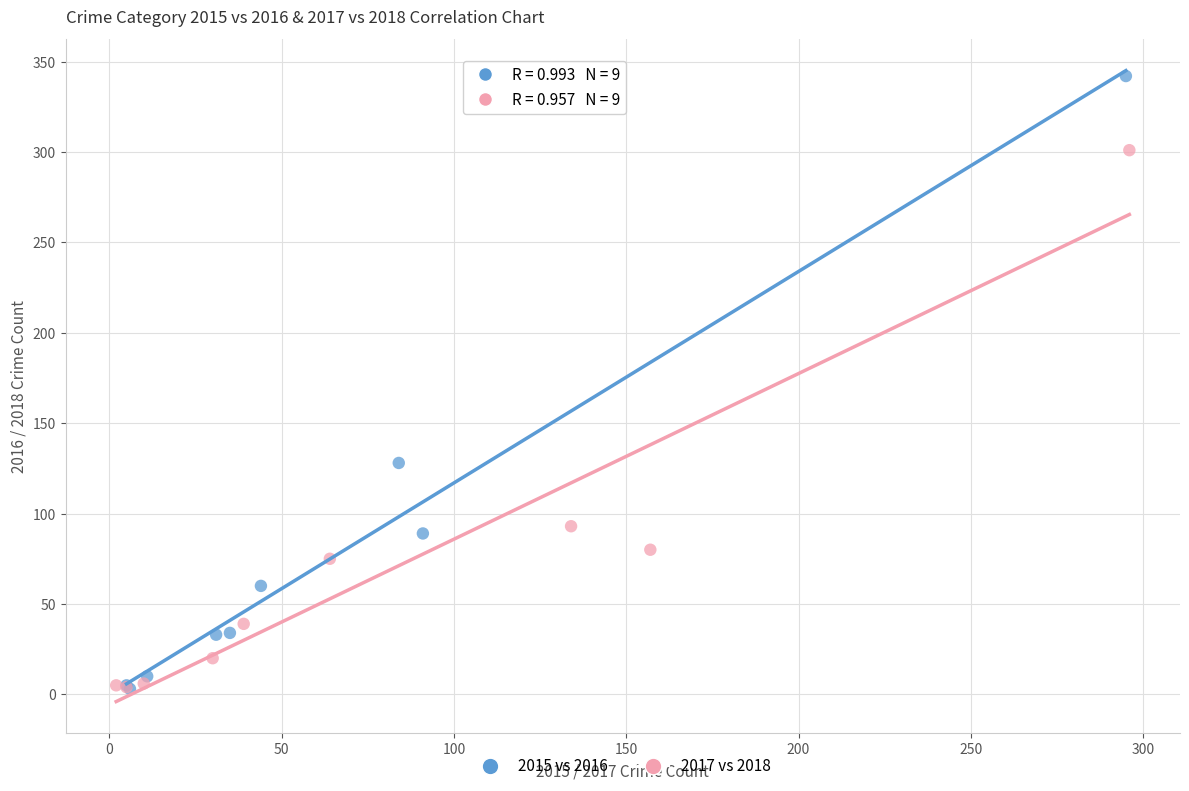

Which series has the largest Y range (max minus min)?

2015 vs 2016